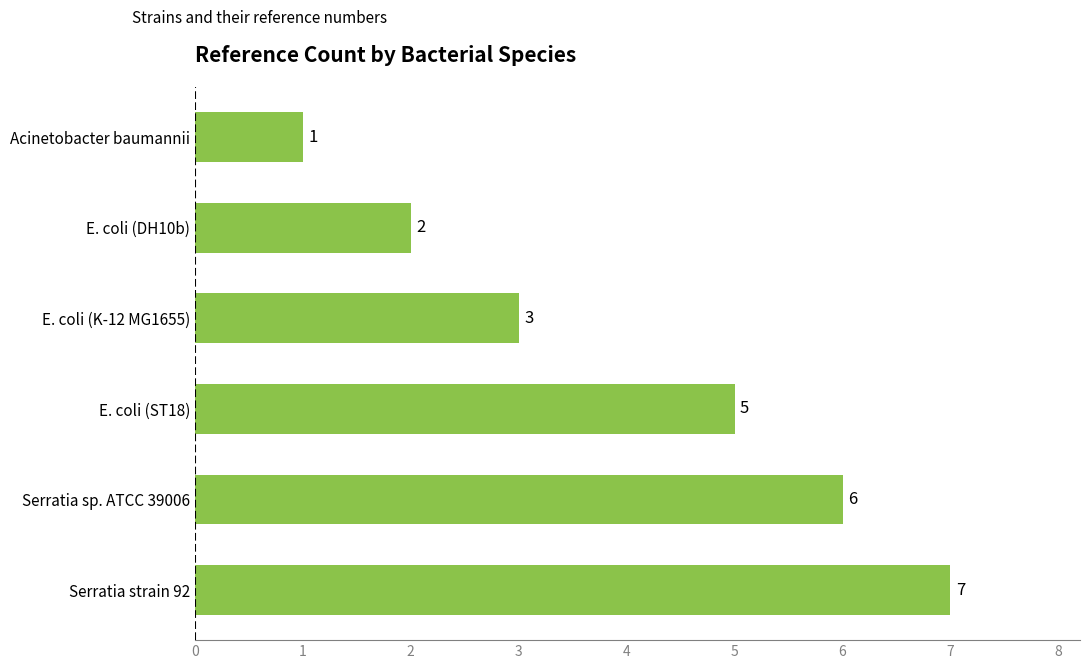

What is the smallest value displayed?

1